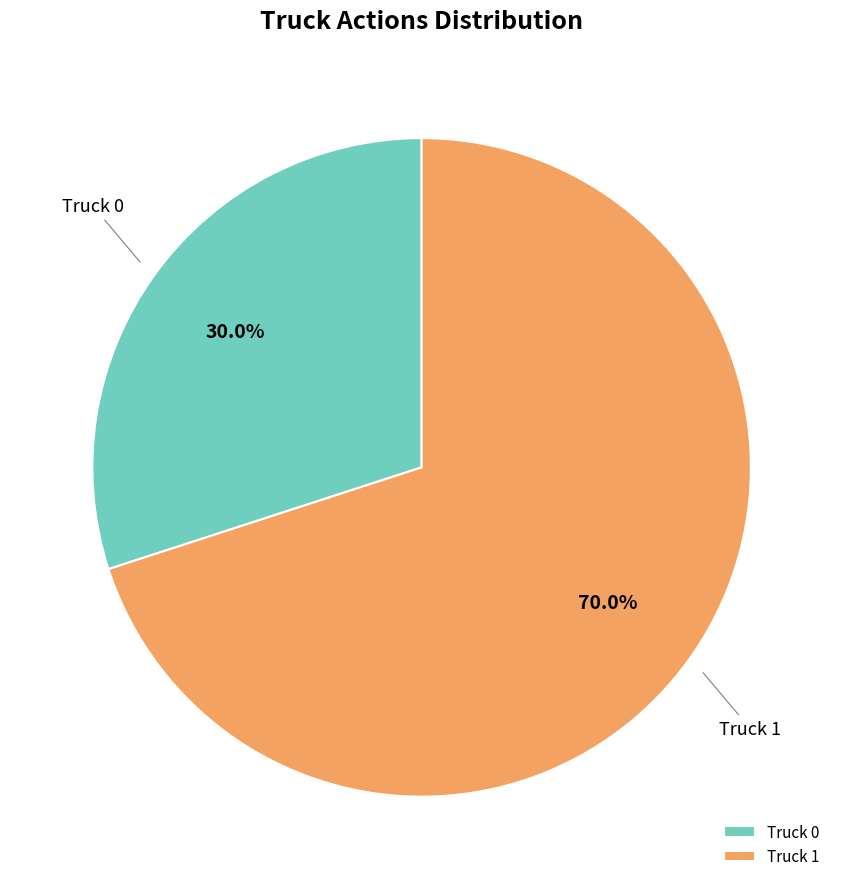

To the nearest percent, what percentage of the pie is Truck 1?

70%